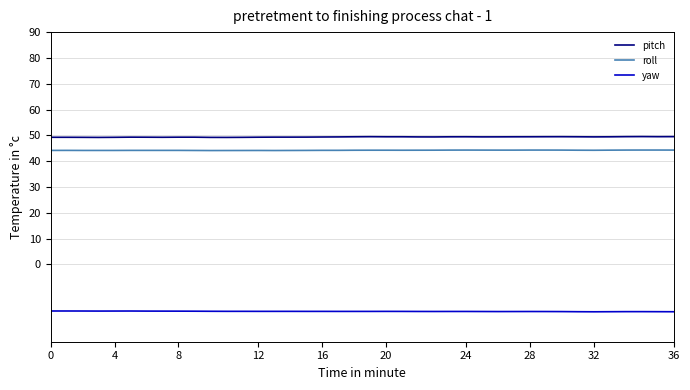

What is the minimum value for roll?

44.1